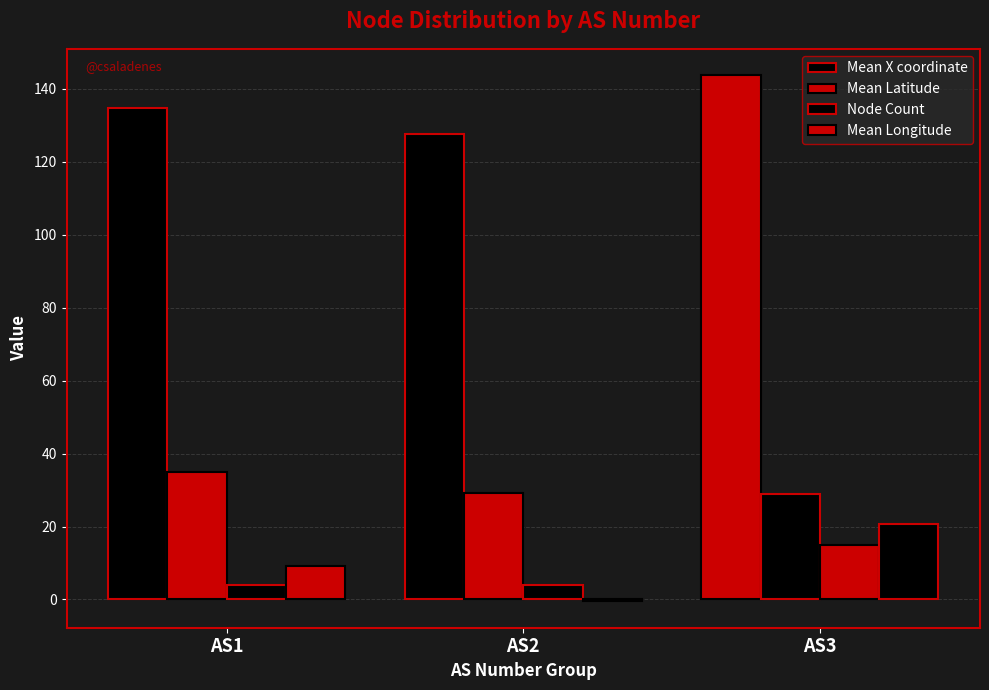

Which series has the largest total across all categories?

Mean X coordinate